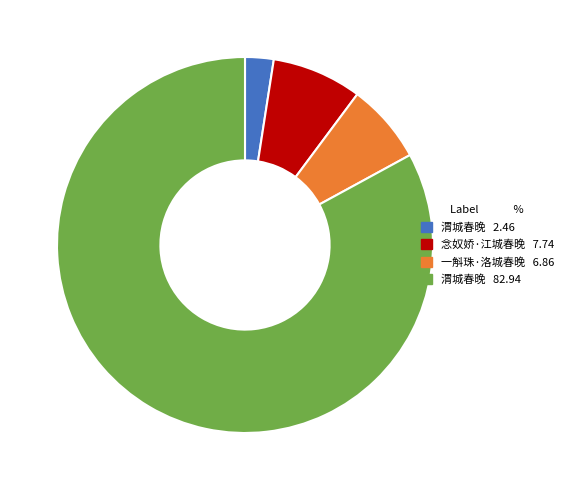

Is there any slice that represents more than half of the pie?

Yes